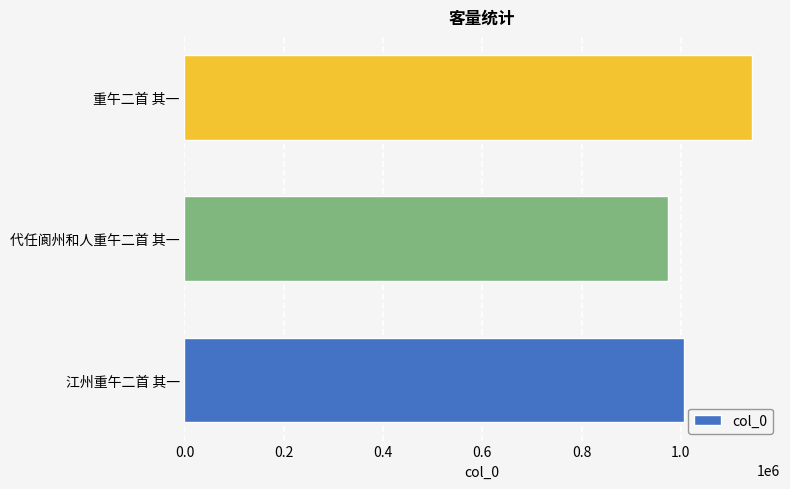

At which category does the chart reach its minimum across all series?

代任阆州和人重午二首 其一